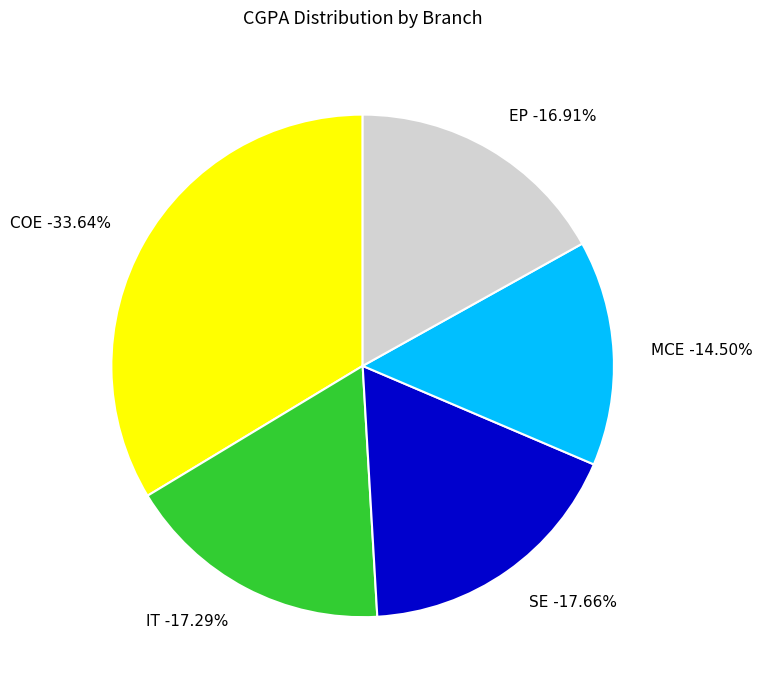

Is there a majority slice in this chart?

No